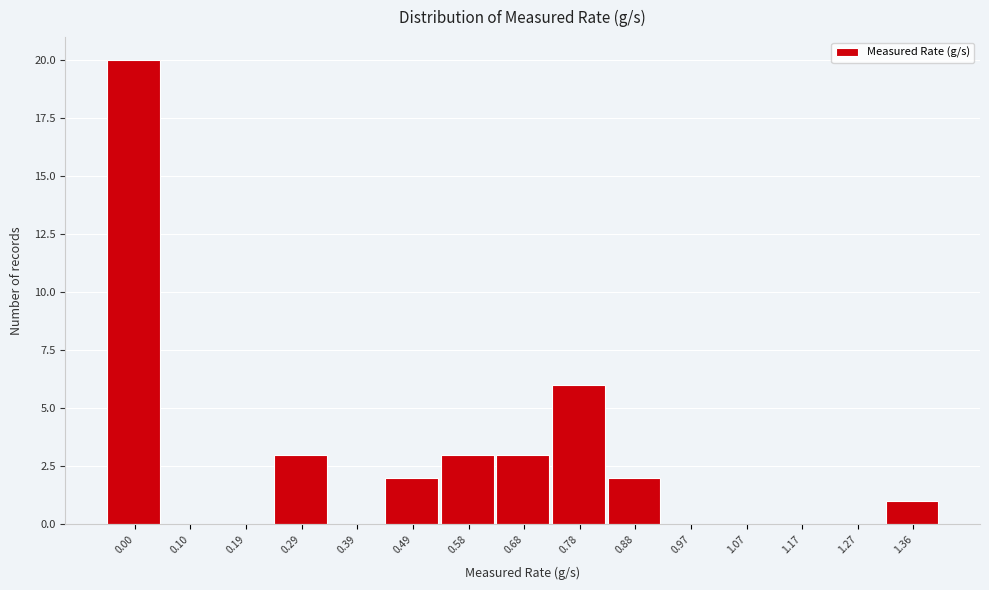

Reading left to right, extract all data points from this chart.

0.00=20	0.10=0	0.19=0	0.29=3	0.39=0	0.49=2	0.58=3	0.68=3	0.78=6	0.88=2	0.97=0	1.07=0	1.17=0	1.27=0	1.36=1